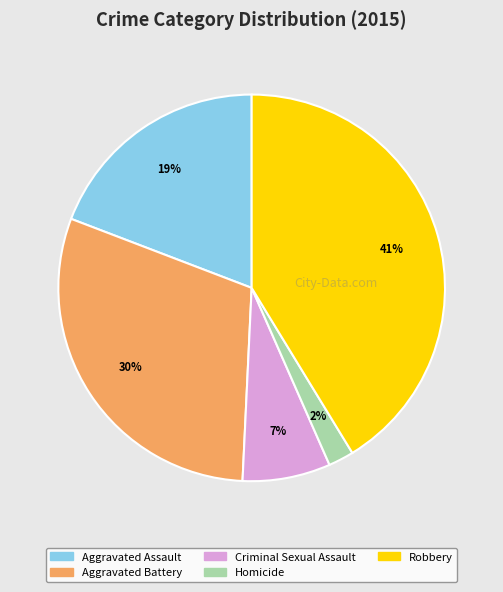

Combined, do Criminal Sexual Assault and Aggravated Battery account for over 50%?

No